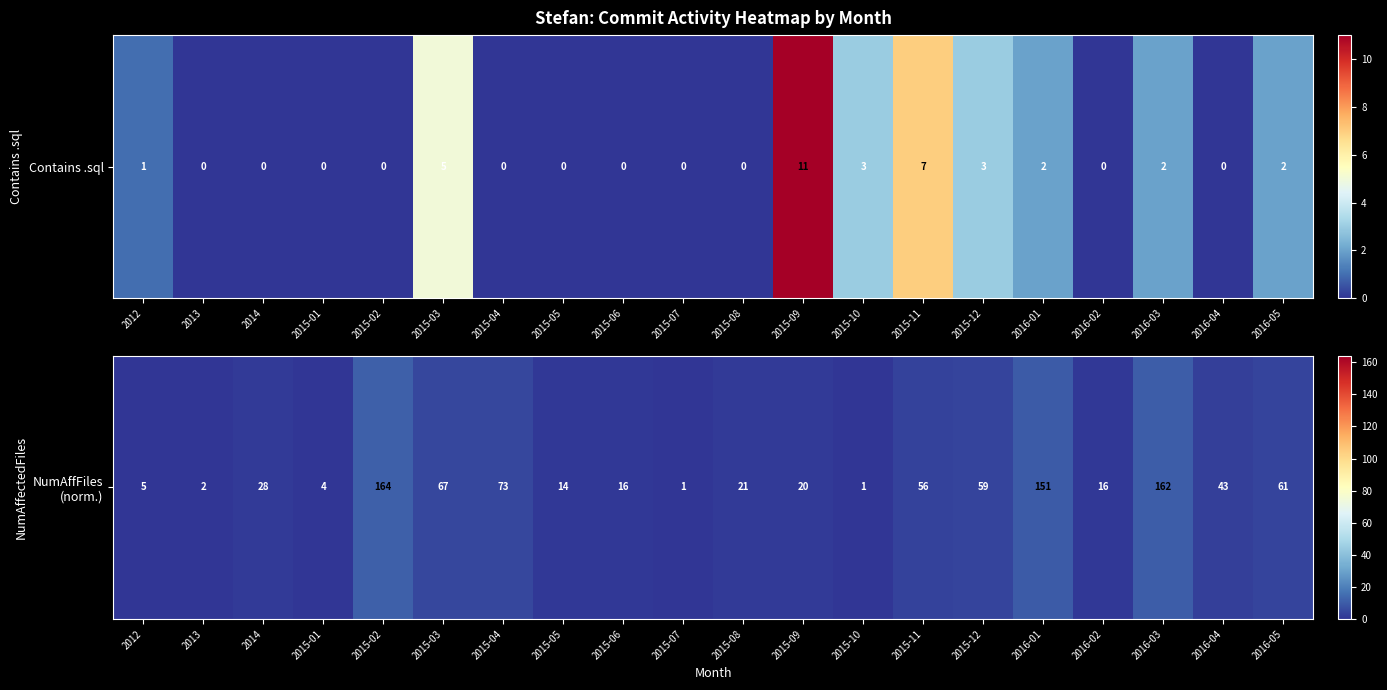

Which has a higher value, 2015-11 or 2015-12?

2015-12